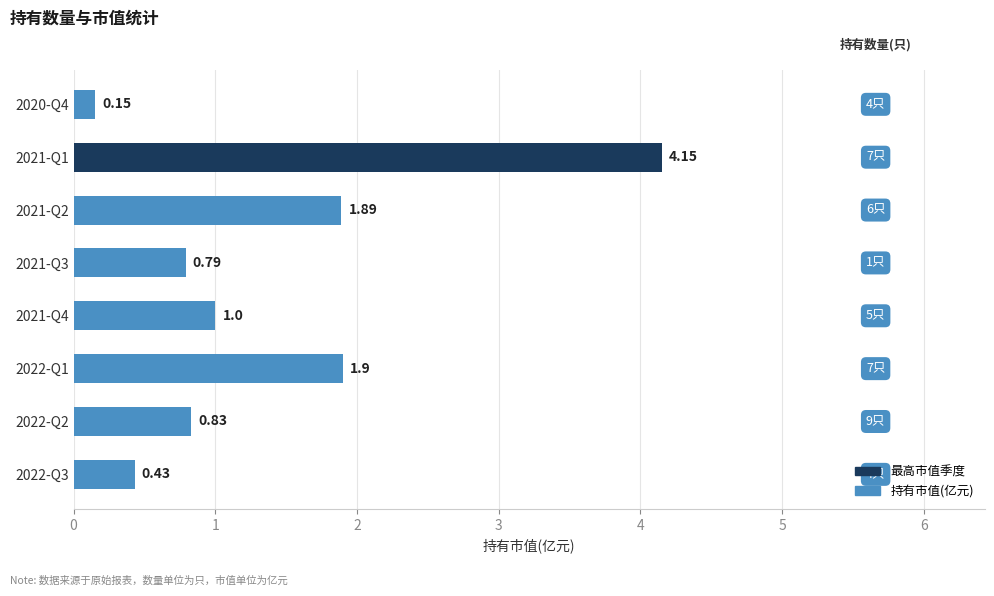

Between 2022-Q2 and 2021-Q3, which is larger?

2022-Q2